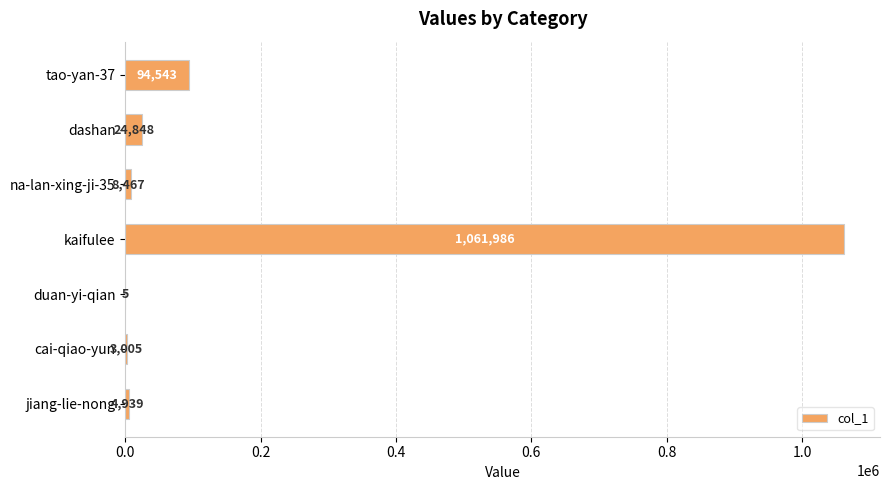

At which category does the chart reach its peak across all series?

kaifulee